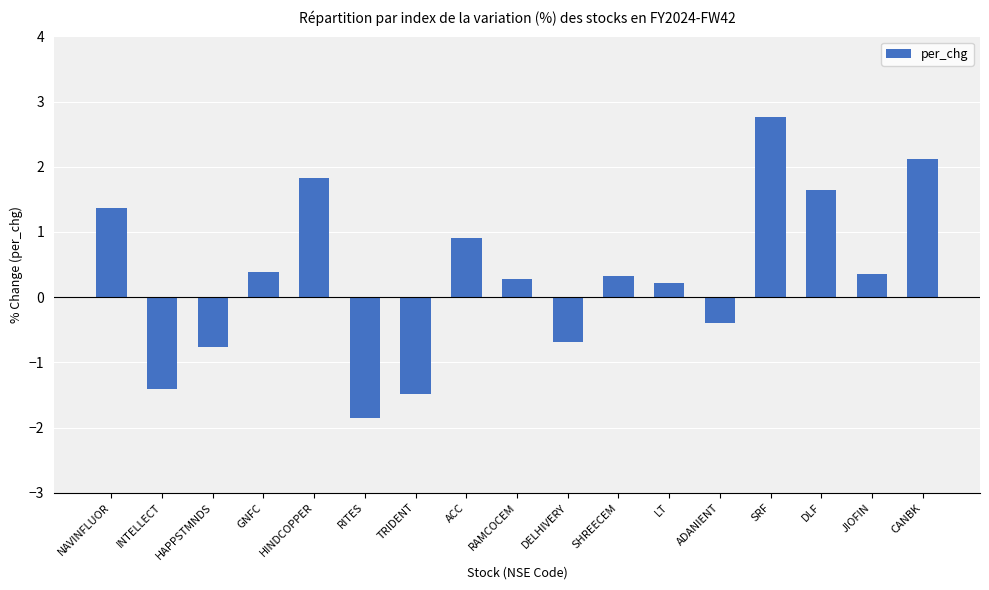

What is the label of the 1st bar from the right?

CANBK